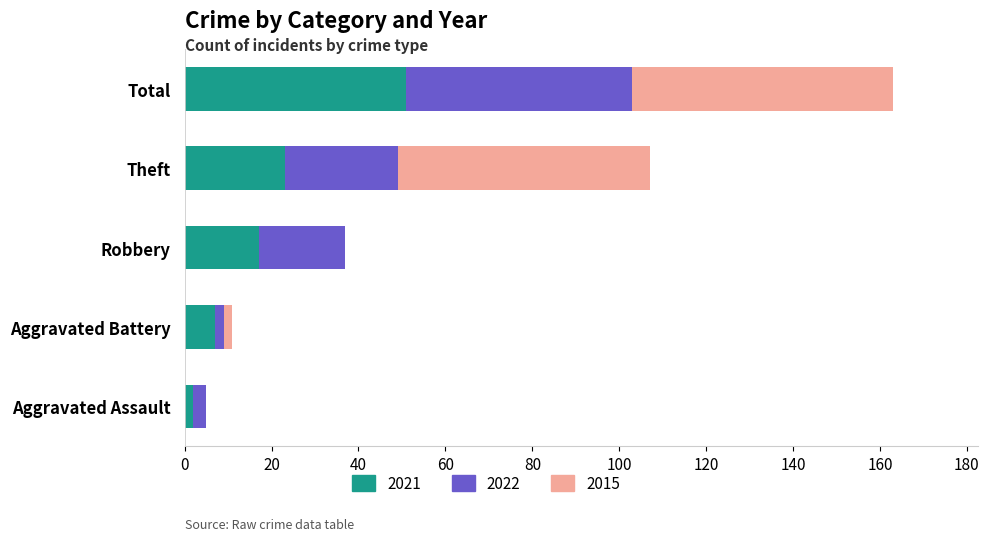

True or false: 2021 has a value of 26 at Robbery.

False